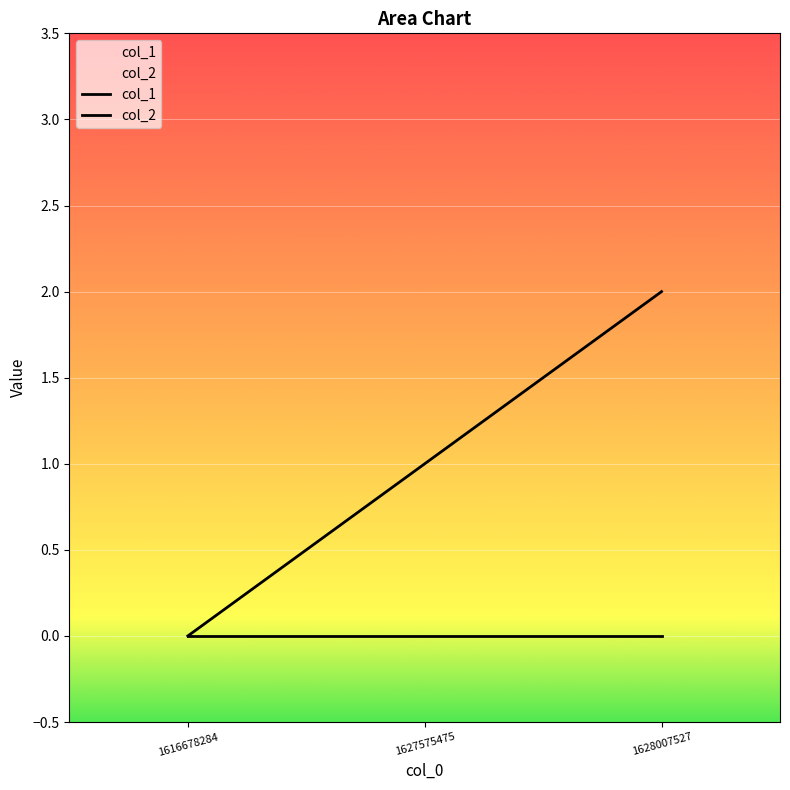

What is the change in value from 1616678284 to 1628007527?

+2